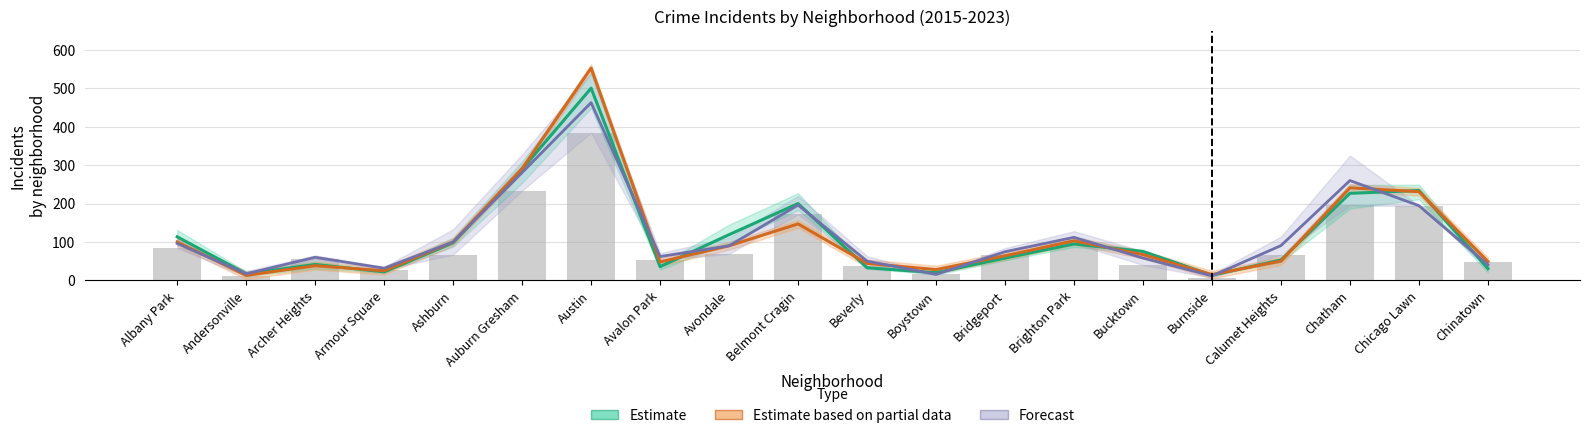

Which category has the lowest value in the Estimate based on partial data series?

Andersonville